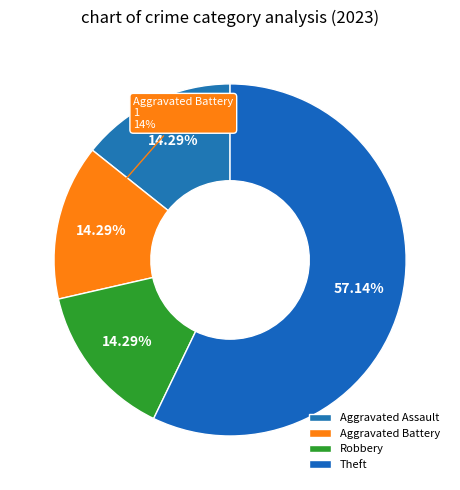

What percentage is NOT represented by Theft?

42.9%